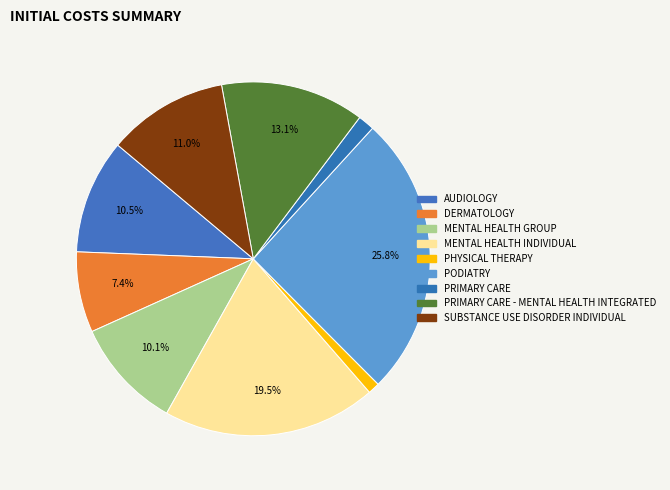

How many segments does this pie chart have?

9